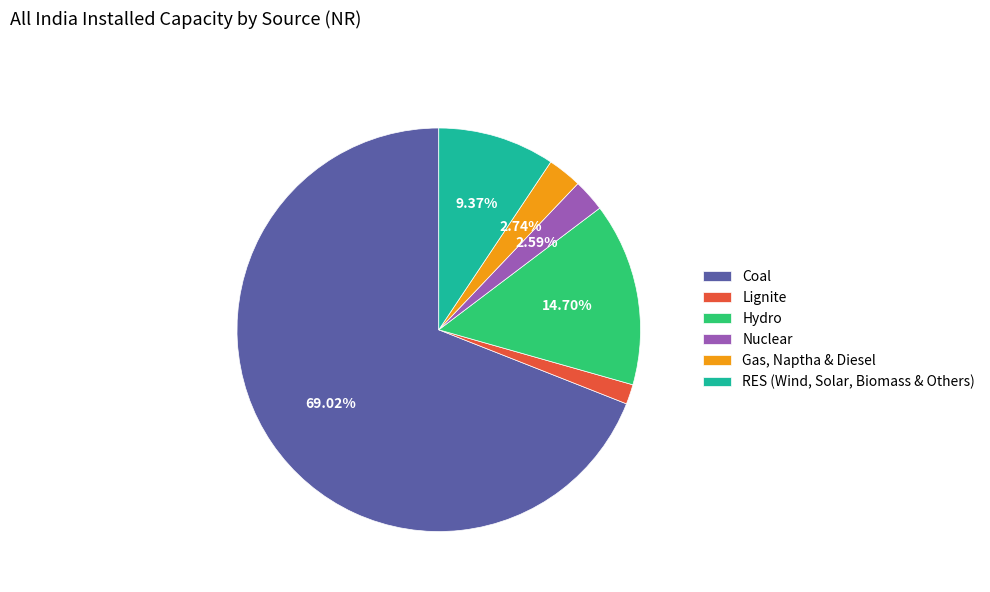

Combined, do RES (Wind, Solar, Biomass & Others) and Coal account for over 50%?

Yes